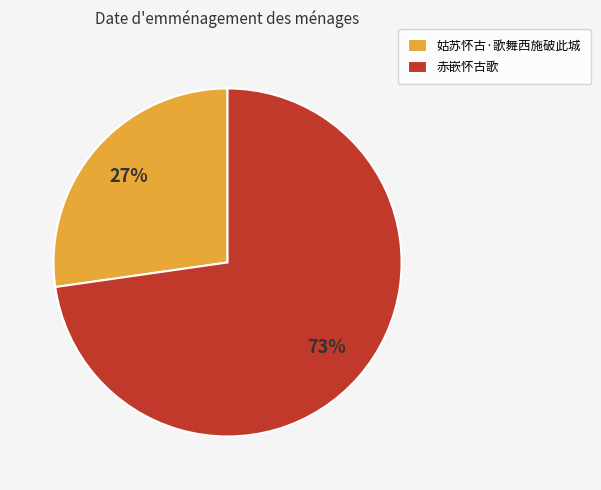

Between 赤嵌怀古歌 and 姑苏怀古·歌舞西施破此城, which is larger?

赤嵌怀古歌